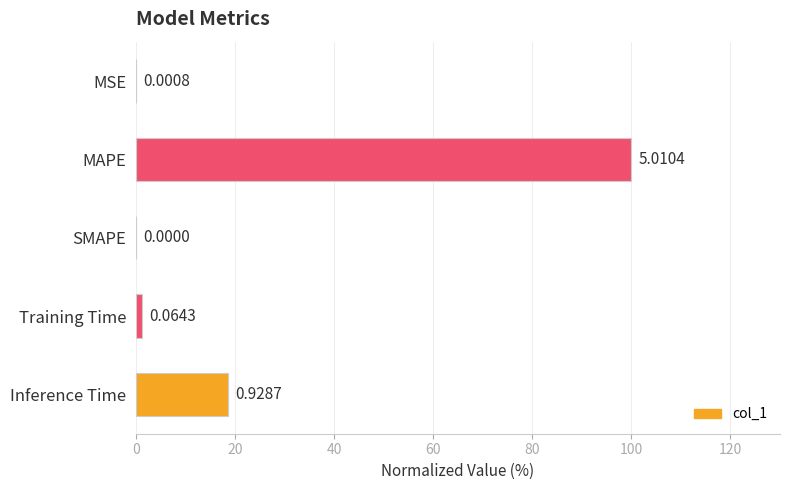

What is the change in value from MAPE to Training Time?

-98.7